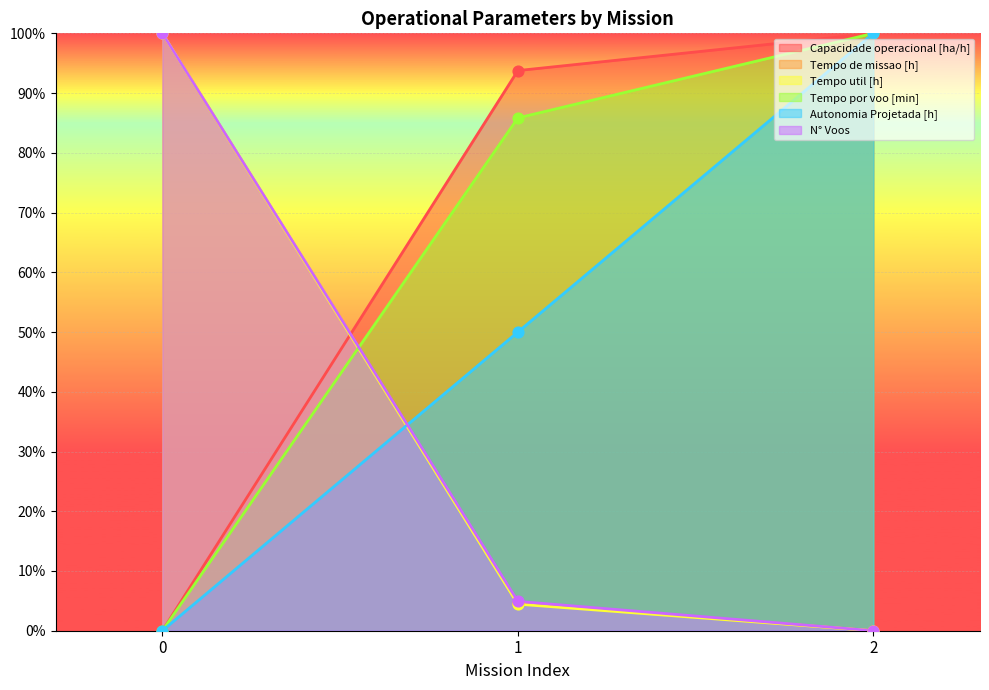

Is the value of Autonomia Projetada [h] at 0 greater than the value of Tempo de missao [h] at 0?

No